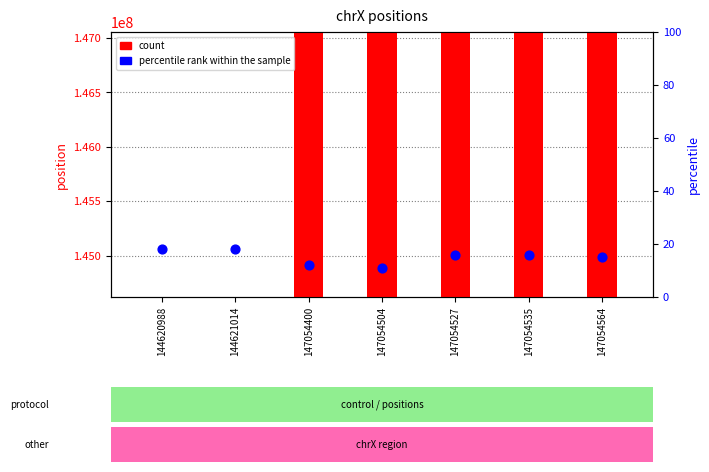

What are all the series names shown in the legend?

count, percentile rank within the sample